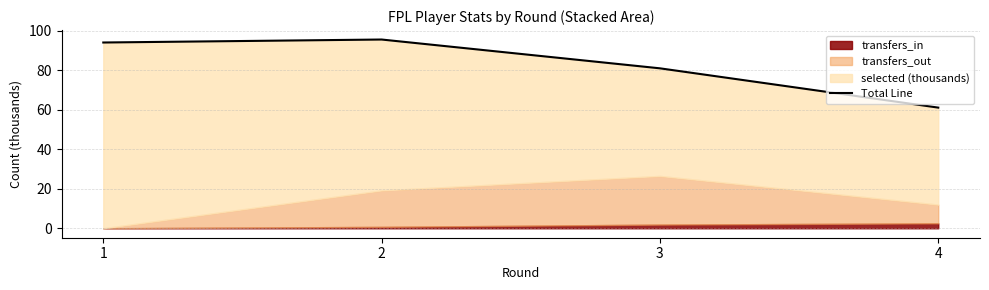

What is the maximum value shown in the chart?

95.6